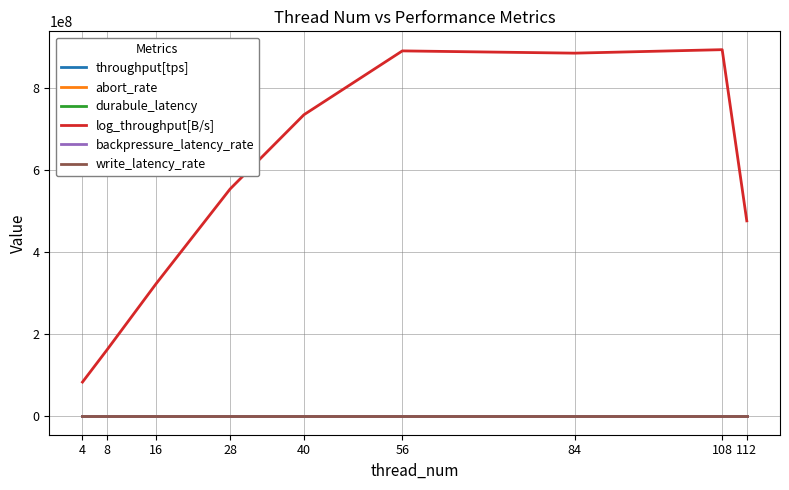

True or false: throughput[tps] and abort_rate intersect in this chart.

False